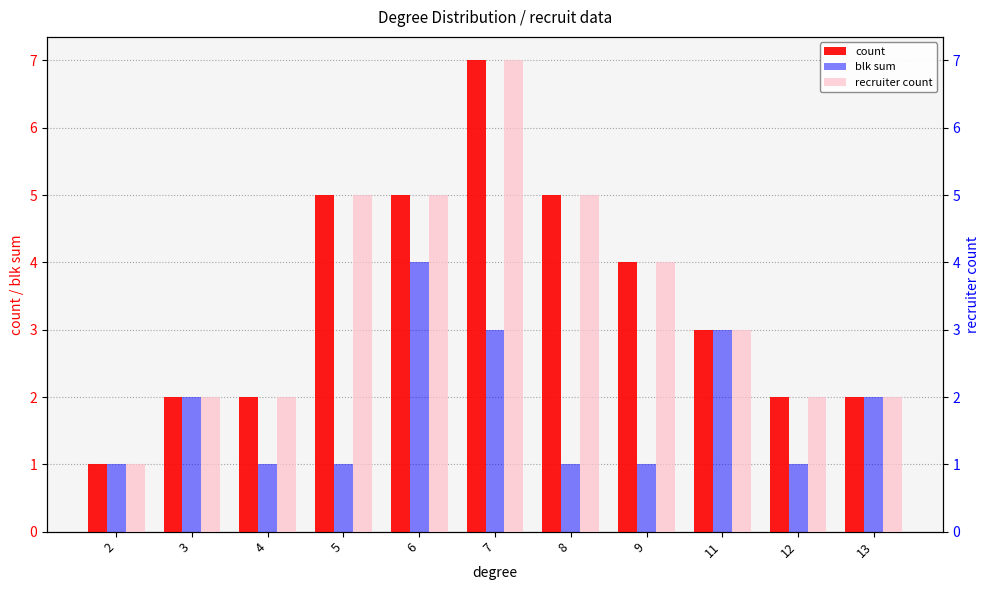

Rank the series at 9 from lowest to highest value.

blk sum, count, recruiter count